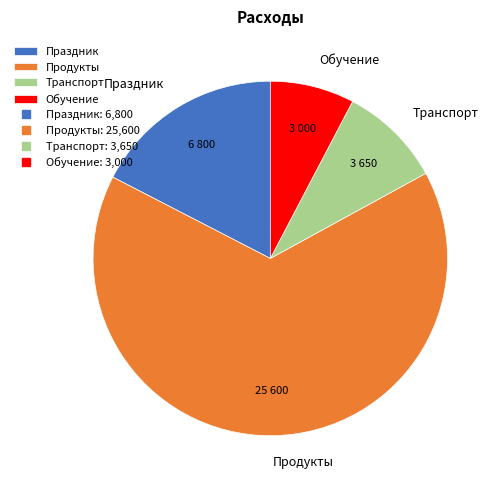

Does Транспорт represent more than half of the total?

No